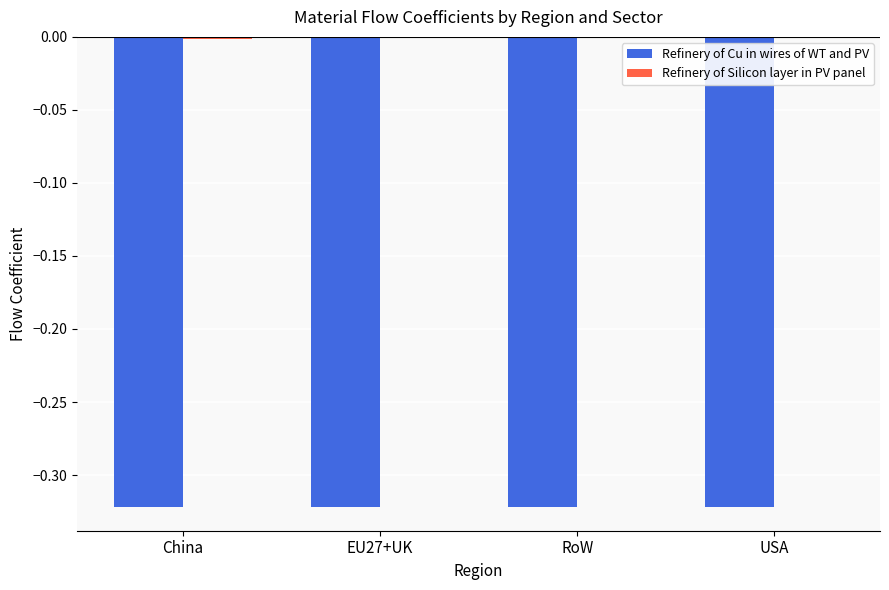

What is the sum of all Refinery of Cu in wires of WT and PV values?

-1.3